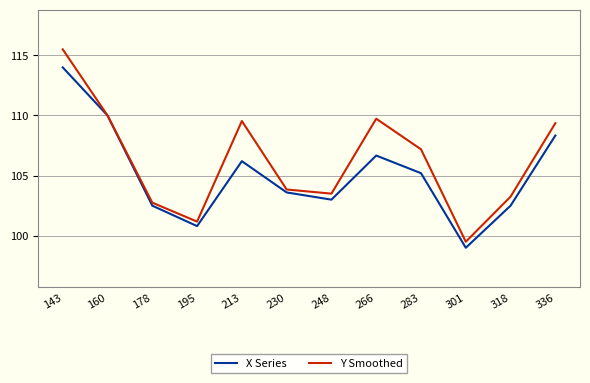

Which series has the largest range (max minus min)?

Y Smoothed